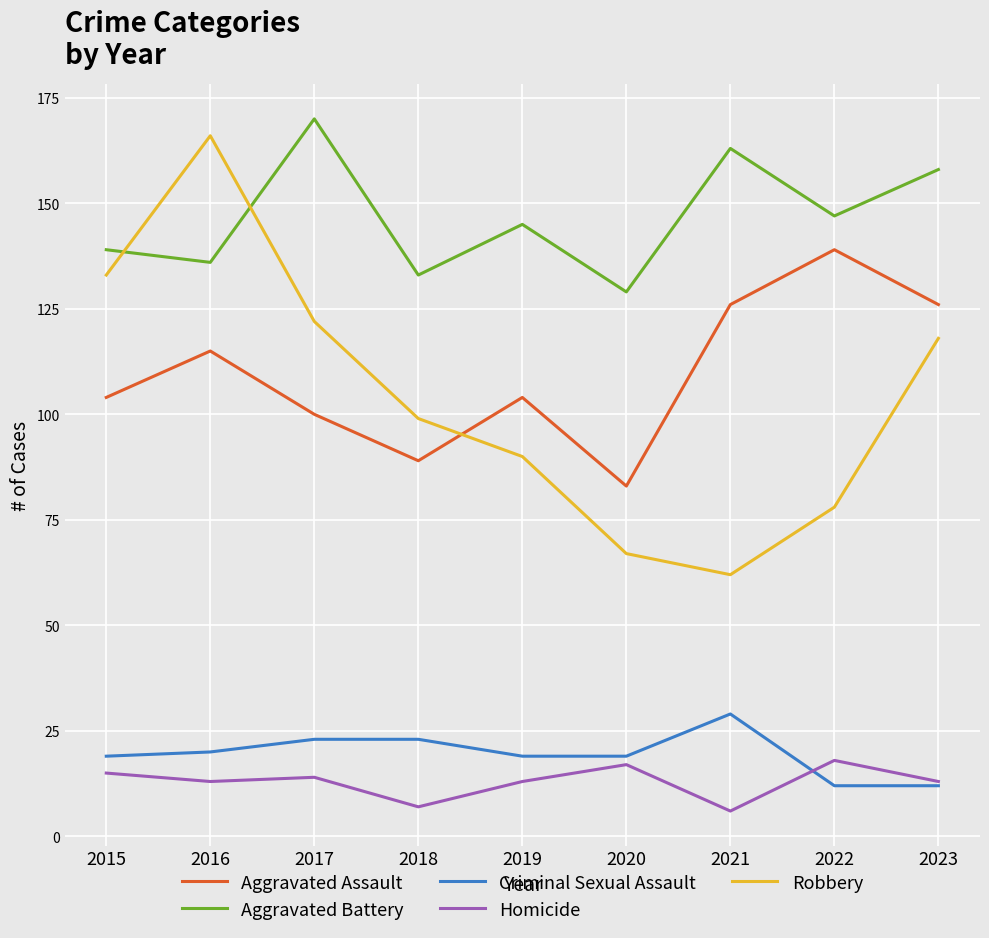

True or false: Robbery has a value of 122 at 2017.

True